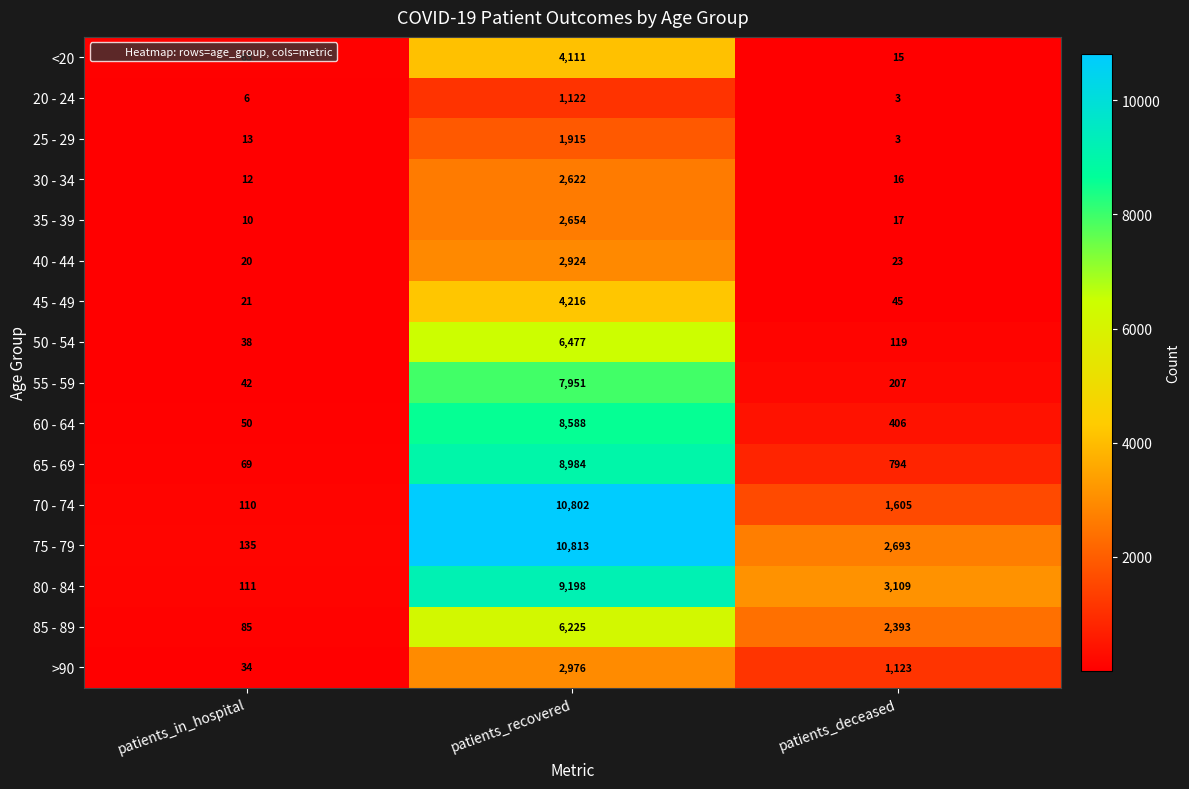

How many data points in 70 - 74 are less than 1605?

1